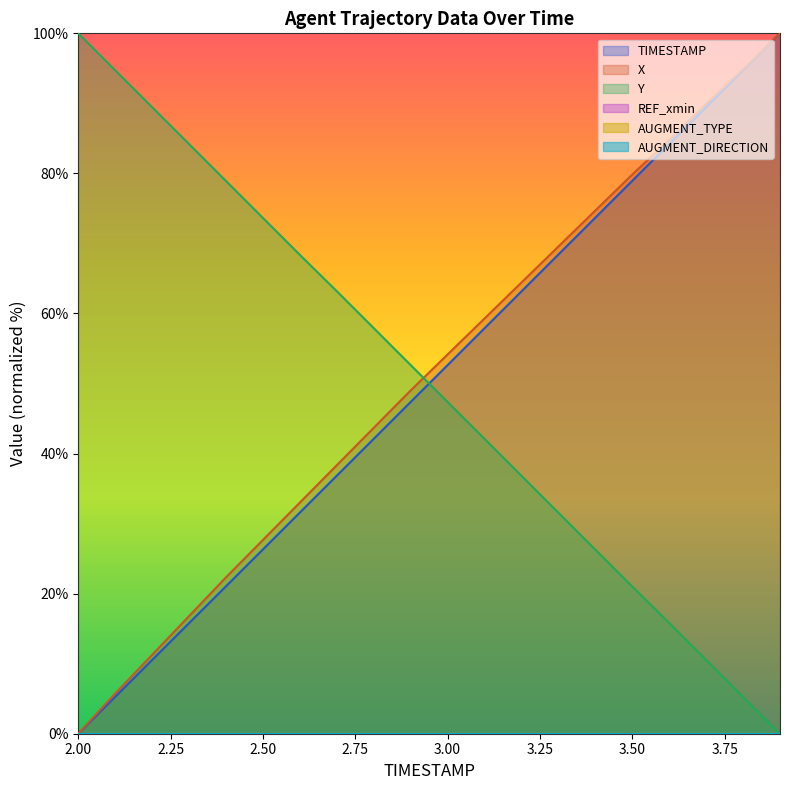

Which series has the widest spread of values?

TIMESTAMP